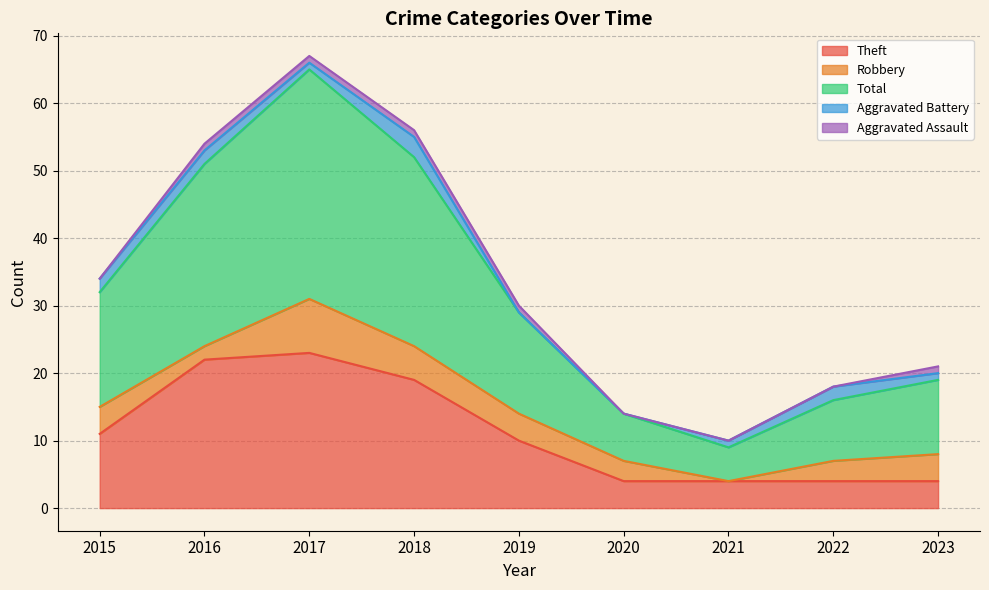

The Theft series shows 4 at 2020. True or false?

True